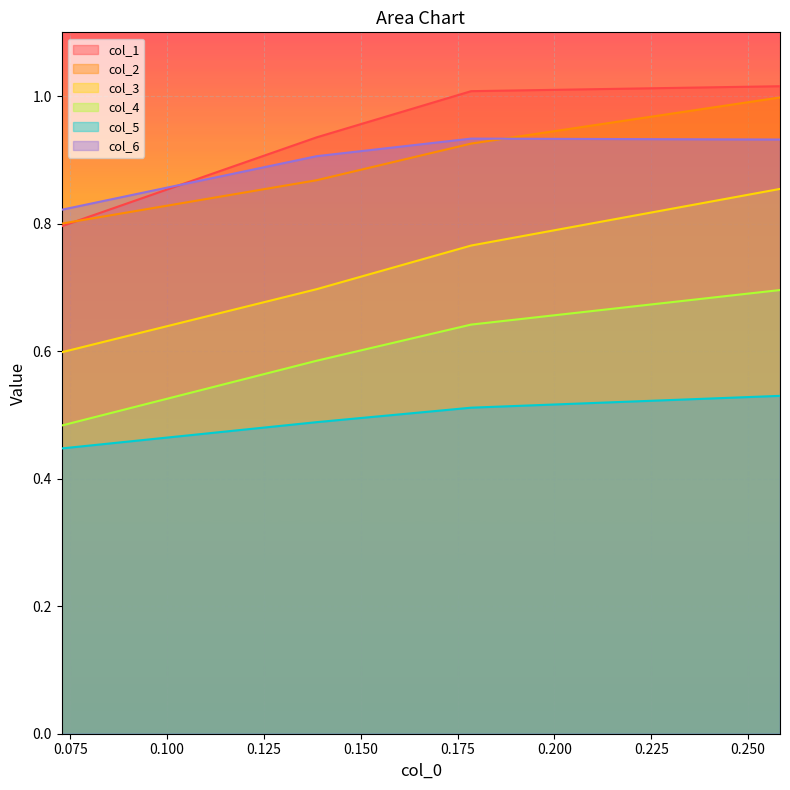

Where is col_6 nearest to the value 0?

0.072790295